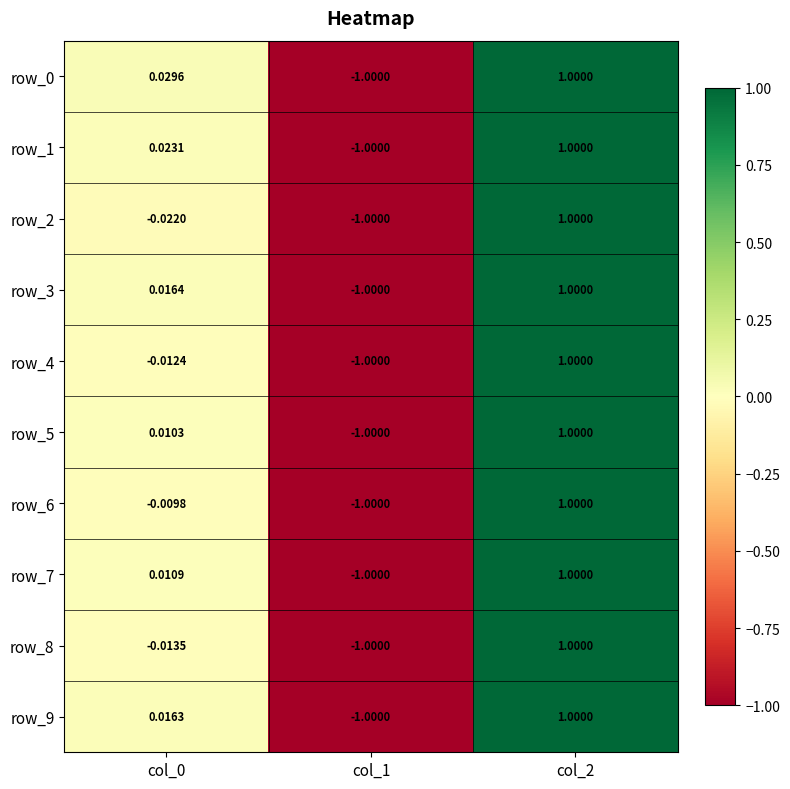

Is the value of row_7 at col_1 greater than the value of row_0 at col_2?

No